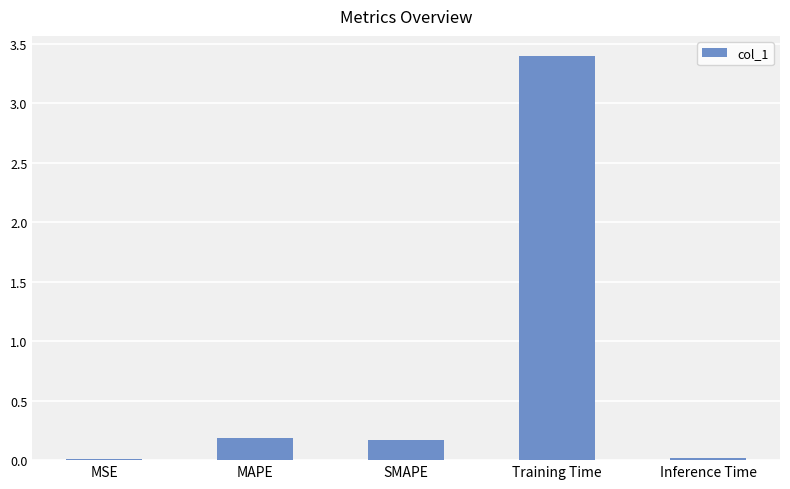

The value at MAPE is 0.2. True or false?

True